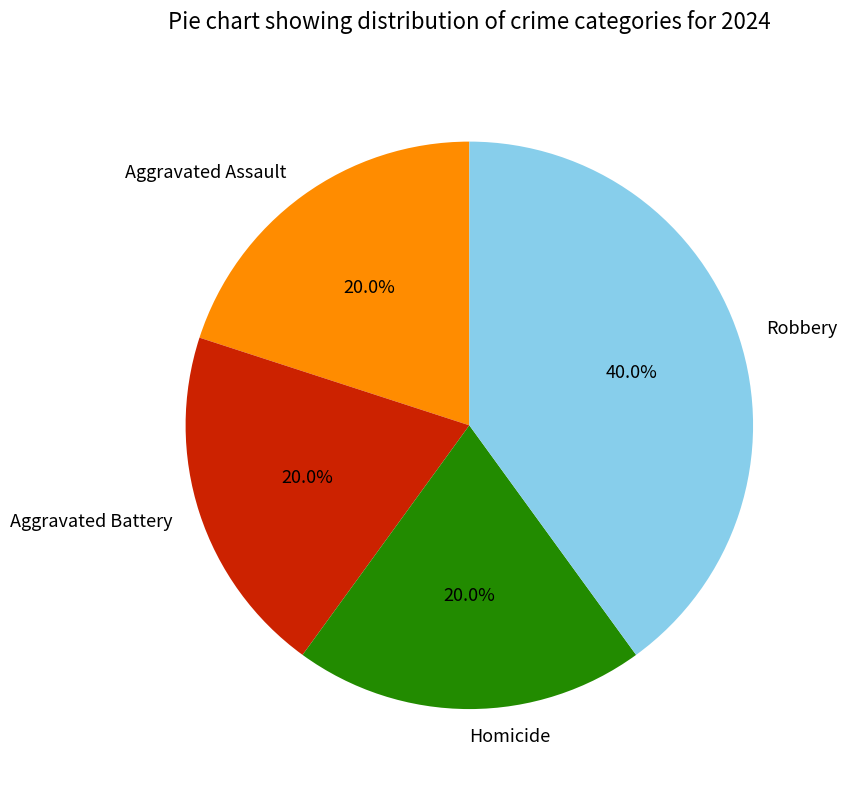

Approximately how many times larger is the value at Robbery compared to Aggravated Assault?

2.0